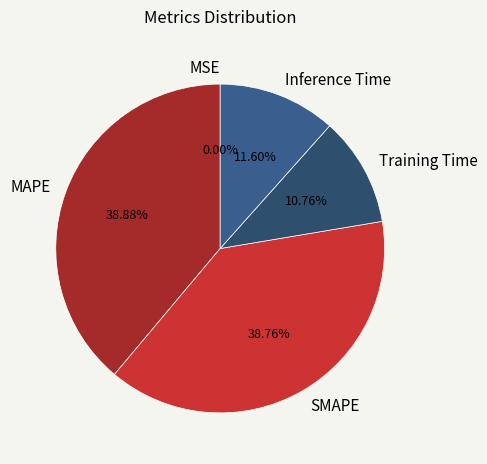

What percentage is the SMAPE slice, to the nearest percent?

39%